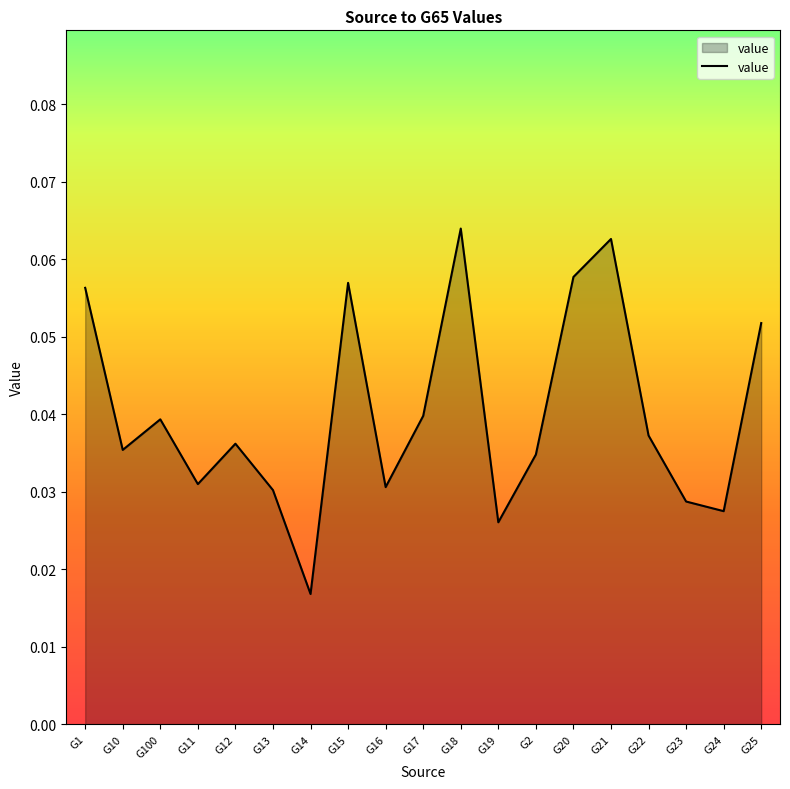

Which has a higher value, G25 or G17?

G25